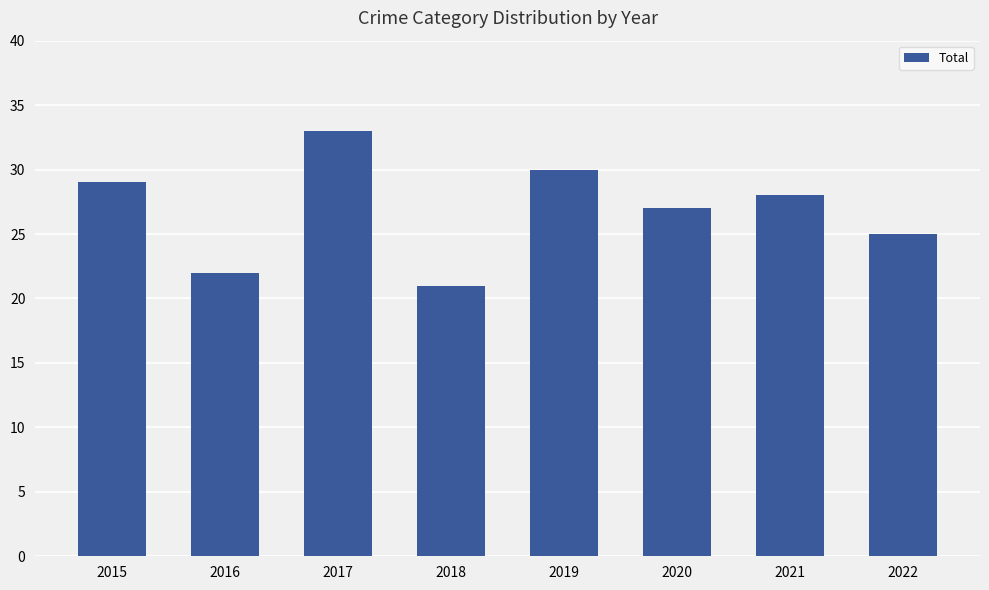

Reading left to right, what are all the values shown in this chart?

2015=29	2016=22	2017=33	2018=21	2019=30	2020=27	2021=28	2022=25